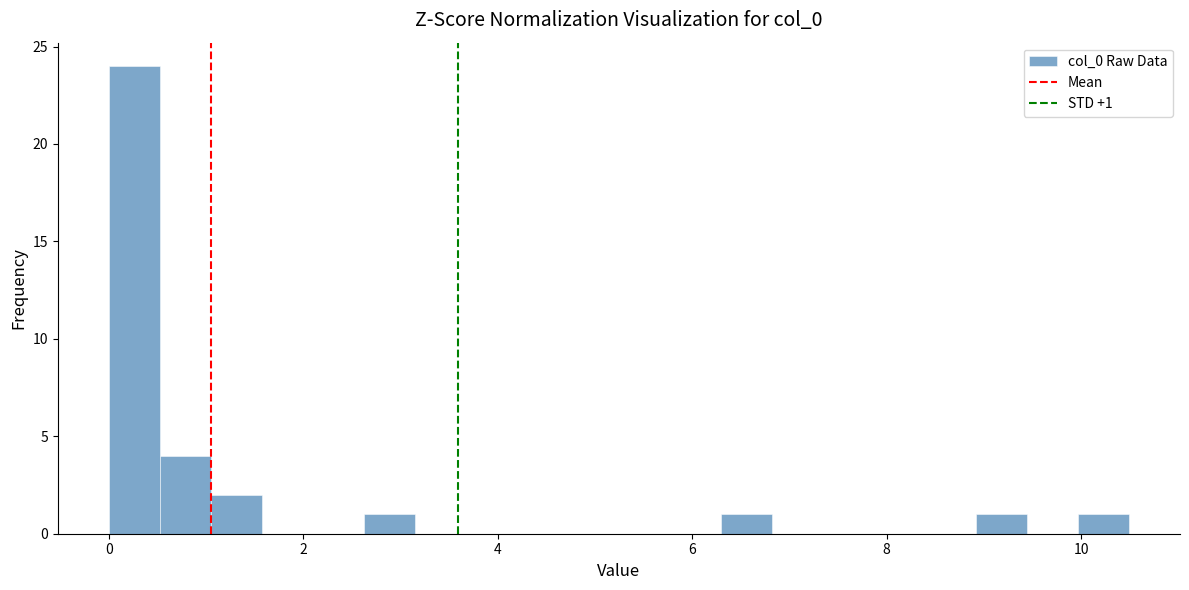

Around what value on the x-axis is the tallest bar? Give the approximate position of its centre, as read against the axis.

0.2